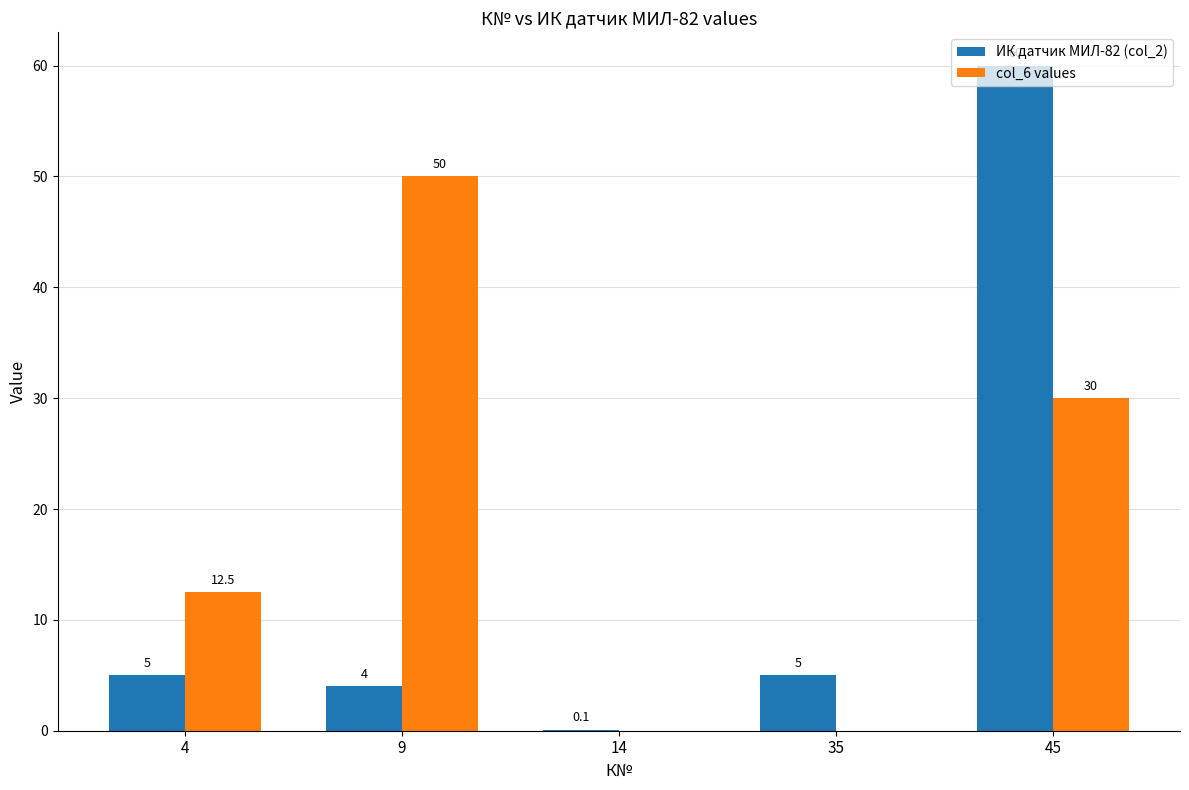

Which label corresponds to the largest value in the chart?

45